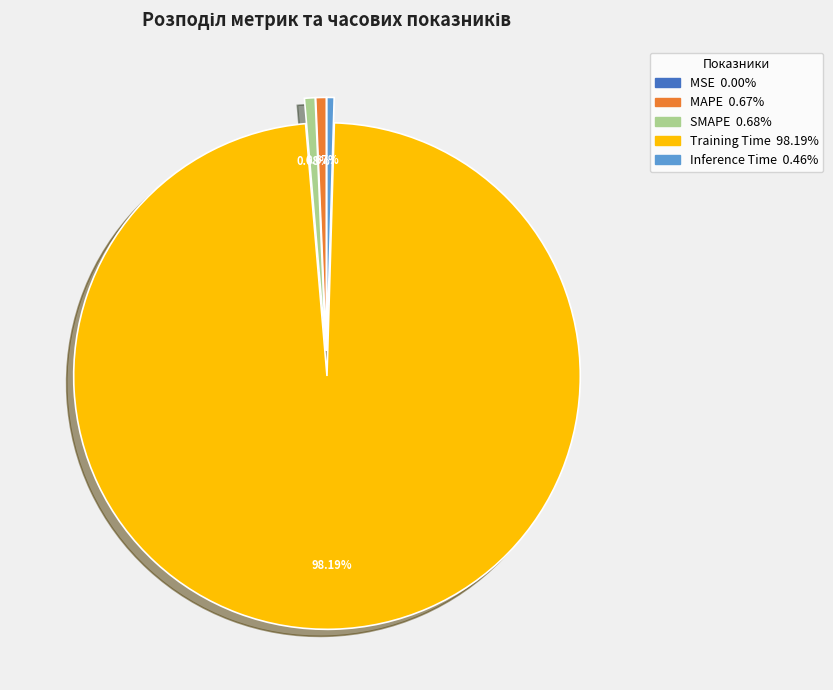

Combined, do Inference Time and SMAPE account for over 50%?

No